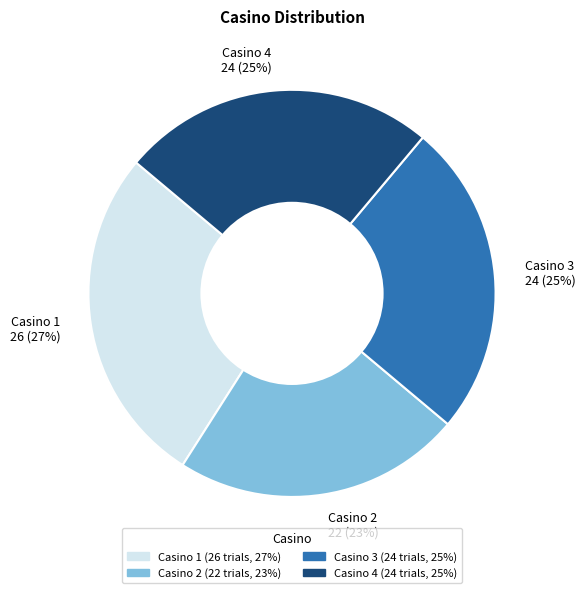

Is there a majority slice in this chart?

No